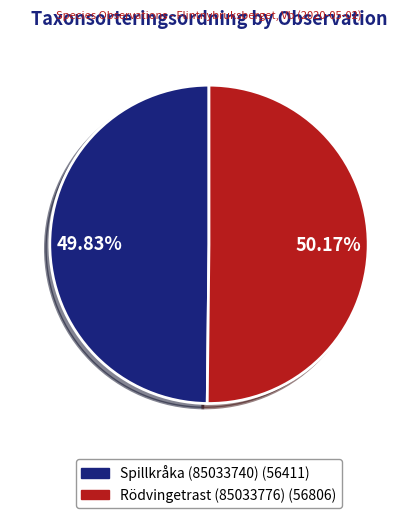

What percentage do Spillkråka (85033740) and Rödvingetrast (85033776) together represent?

100.0%